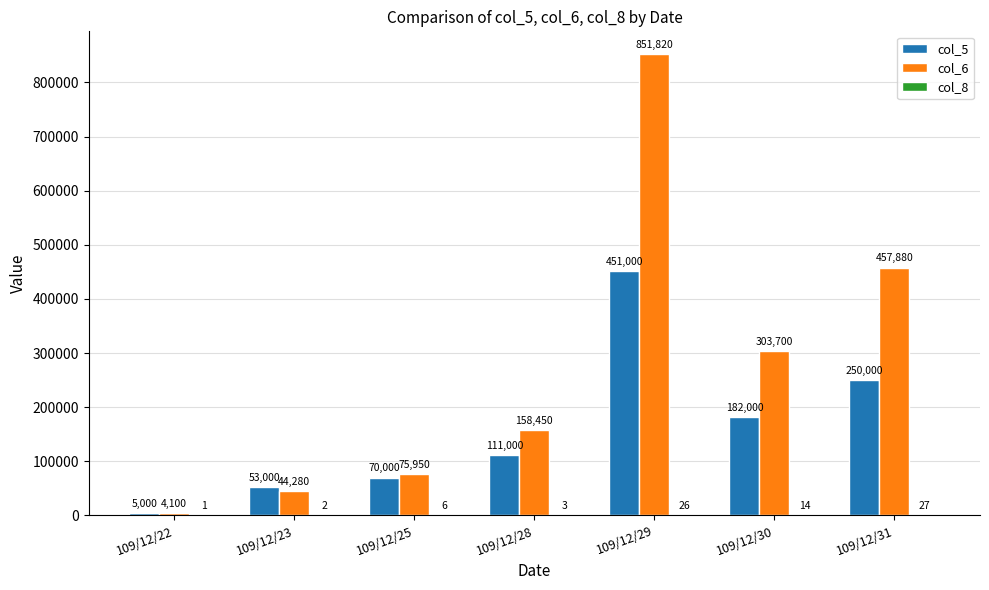

At which label is col_5 closest to 228000?

109/12/31